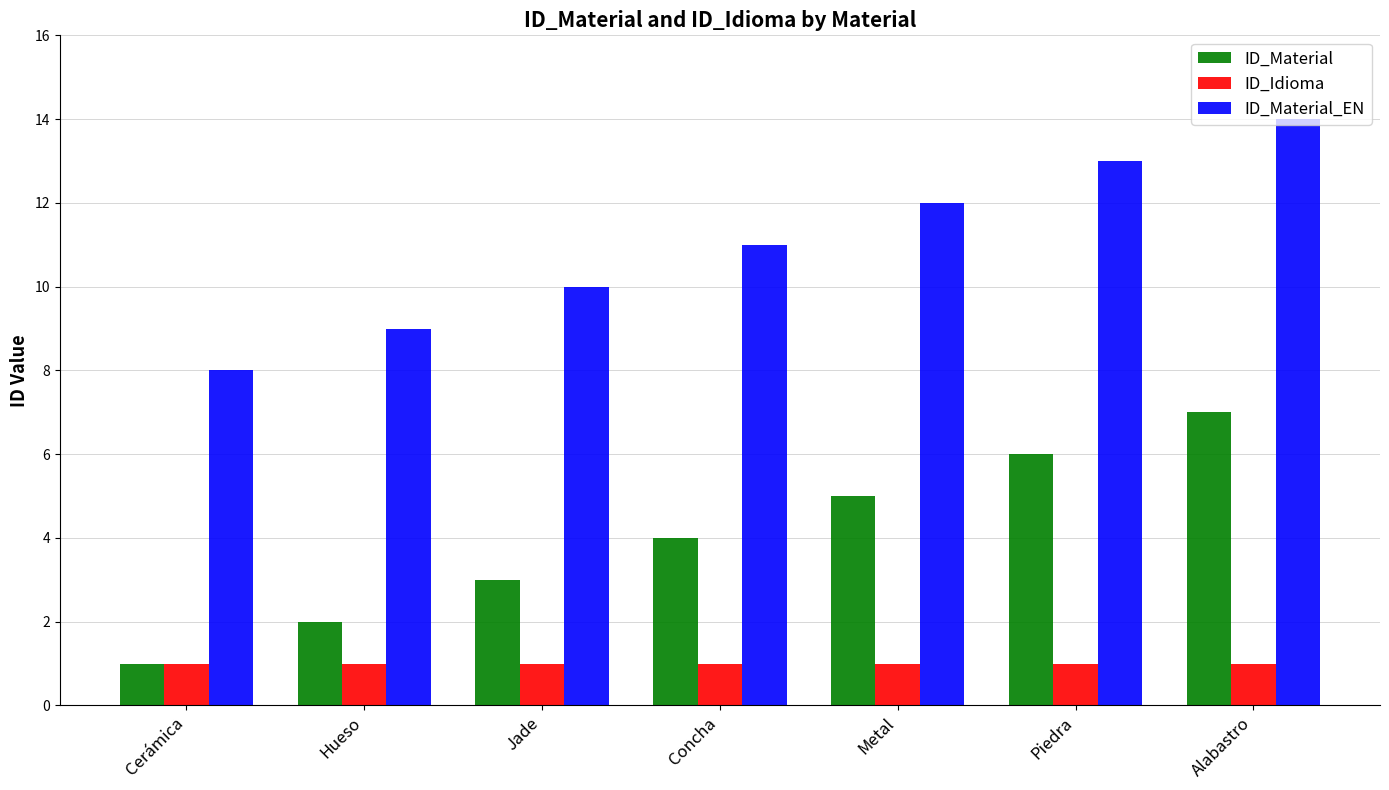

What is the difference between the maximum and minimum values in the ID_Material series?

6